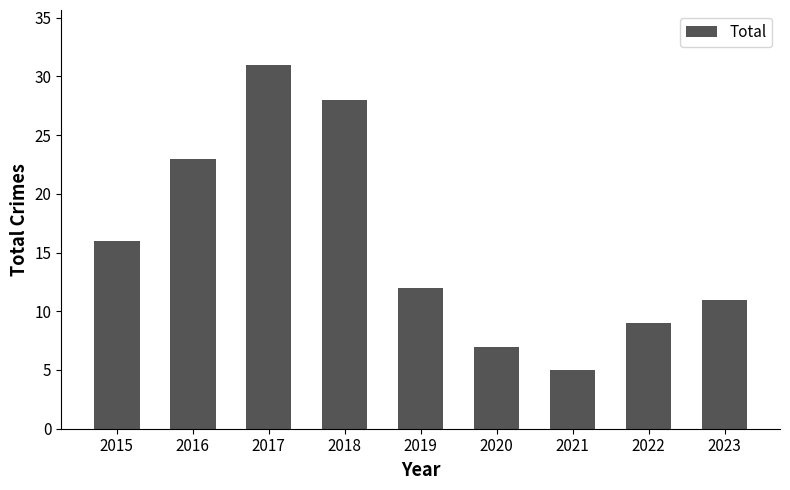

Reading left to right, what are all the values shown in this chart?

16	23	31	28	12	7	5	9	11